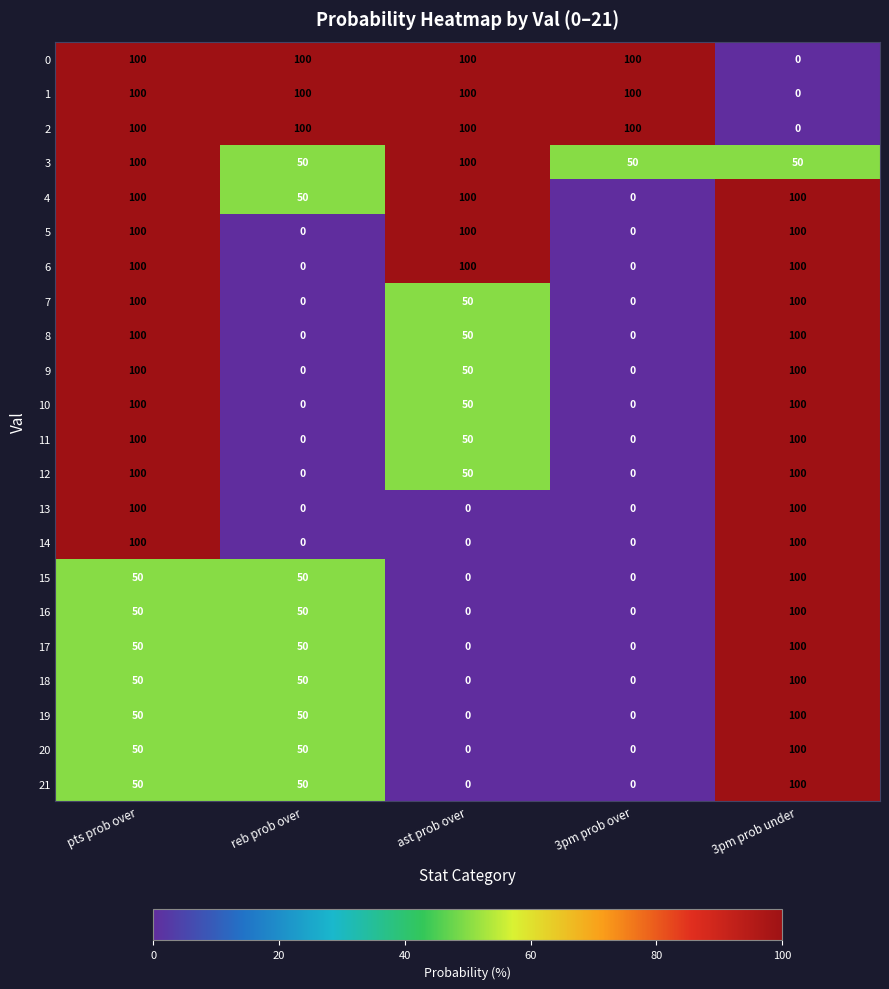

What is the difference between the maximum and minimum values in the 18 series?

100